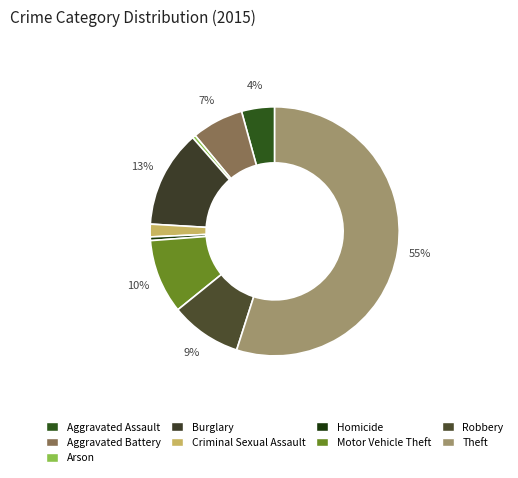

What is the ratio of the value at Criminal Sexual Assault to the value at Arson?

3.8